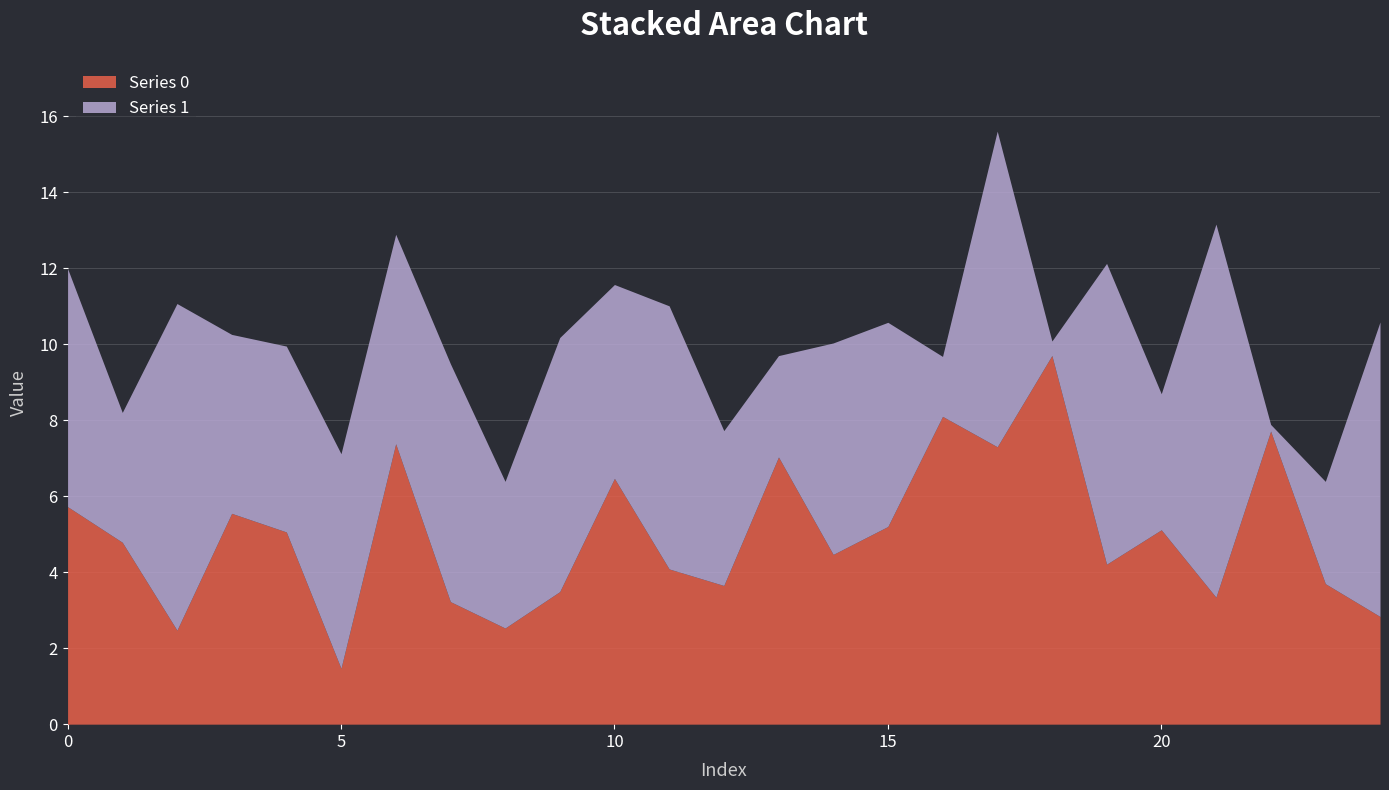

Which series has the widest spread of values?

Series 1